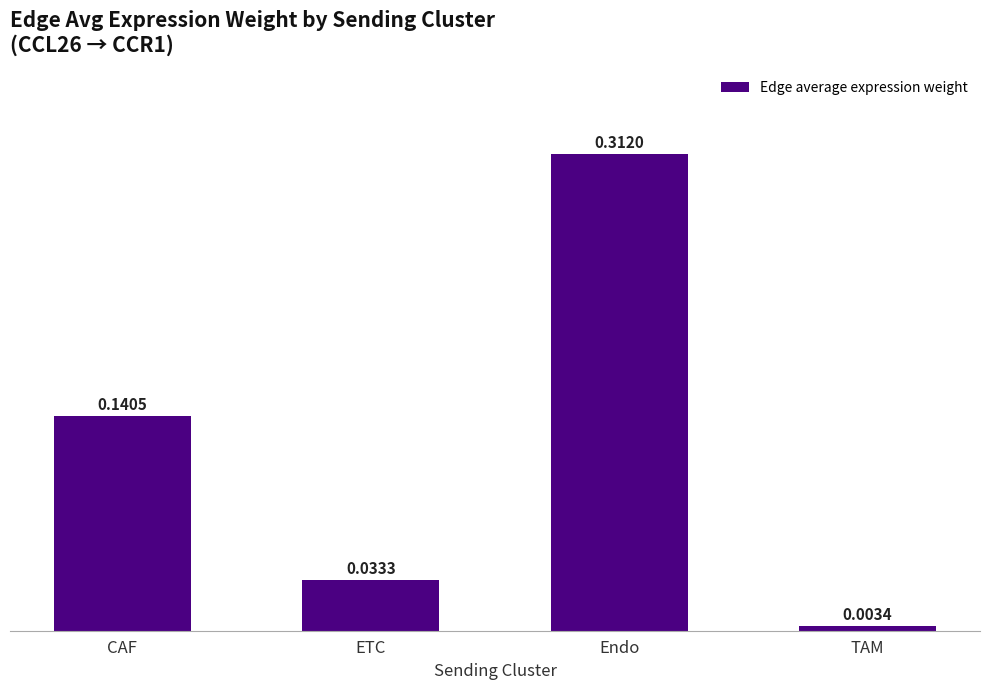

What position from the right is TAM?

1